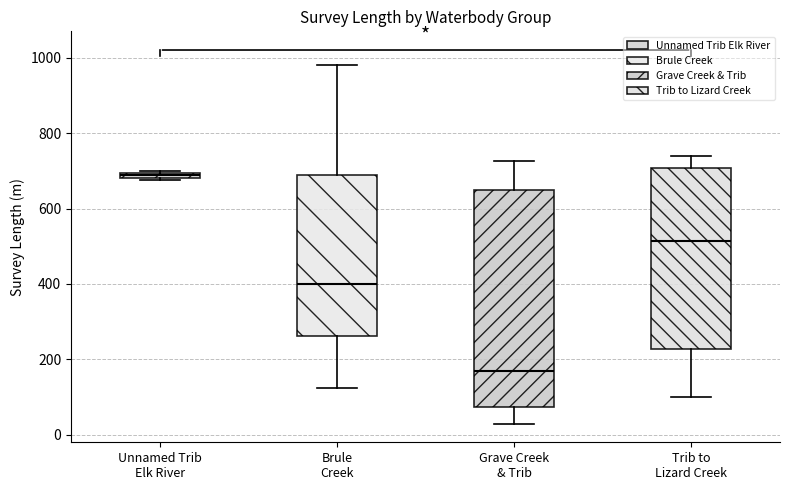

Which box has the highest median line?

Unnamed Trib Elk River